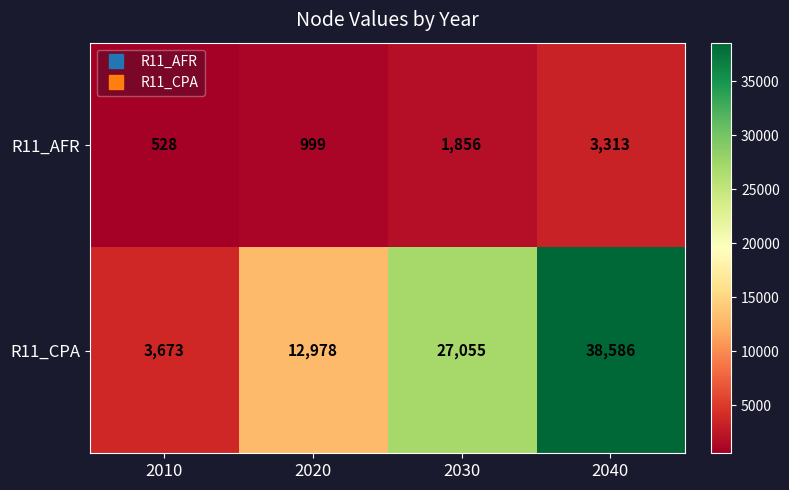

Rank the series at 2040 from lowest to highest value.

R11_AFR, R11_CPA